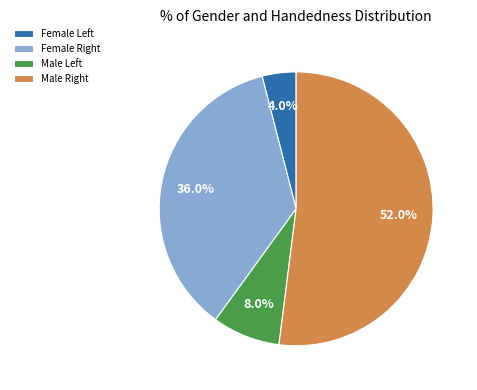

Count the number of slices in the pie.

4